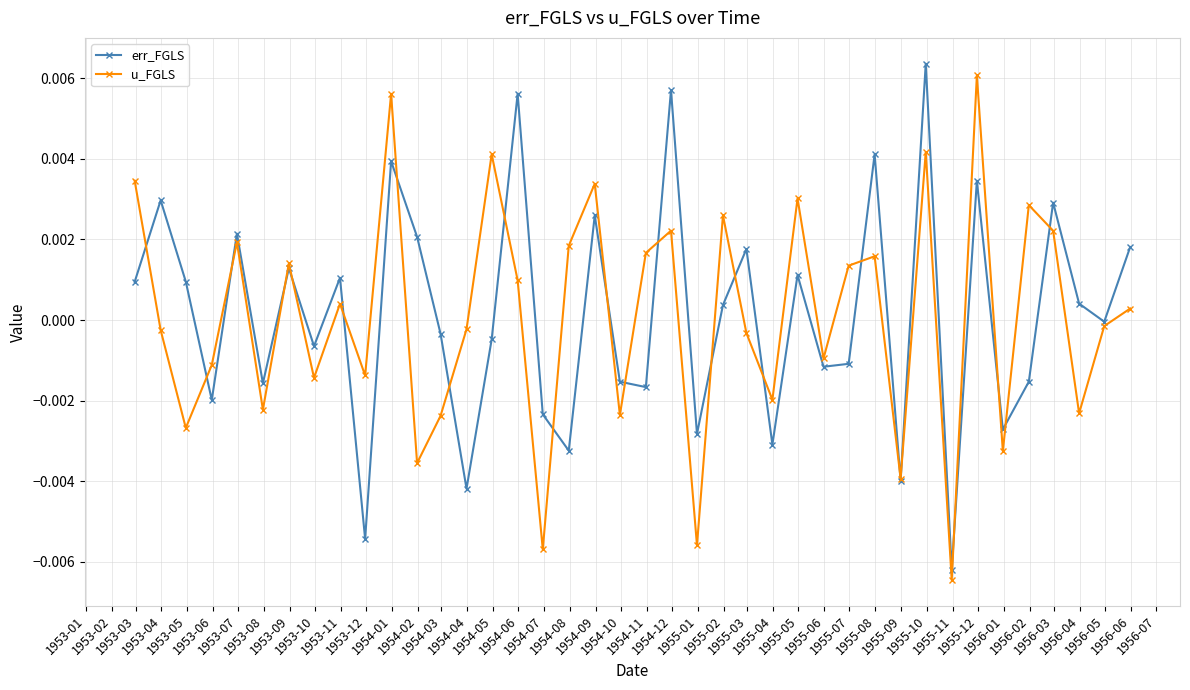

What are all the series names shown in the legend?

err_FGLS, u_FGLS